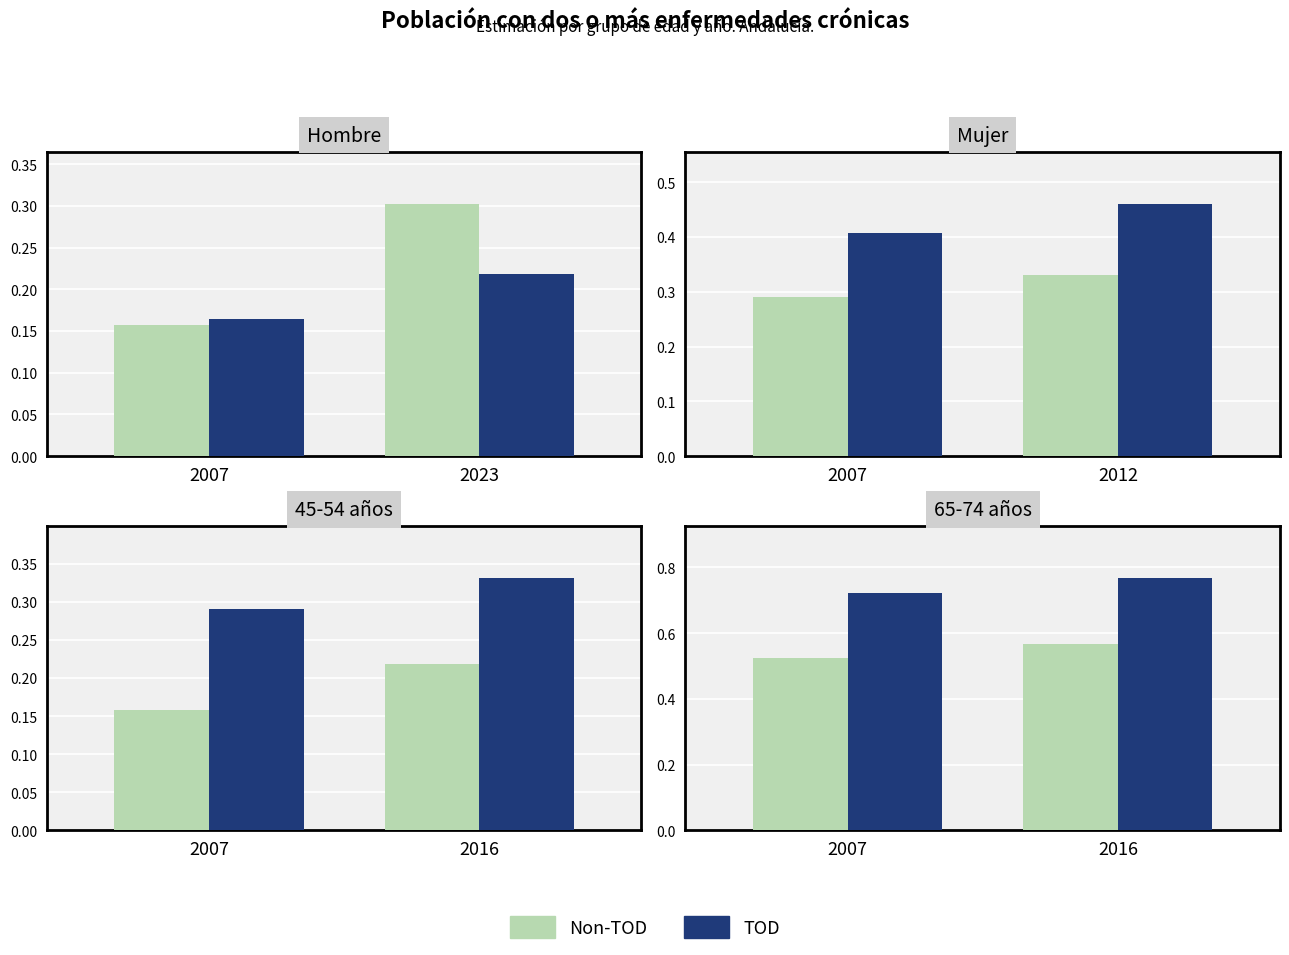

True or false: TOD (2012) has a value of 0.4 at 2007.

True